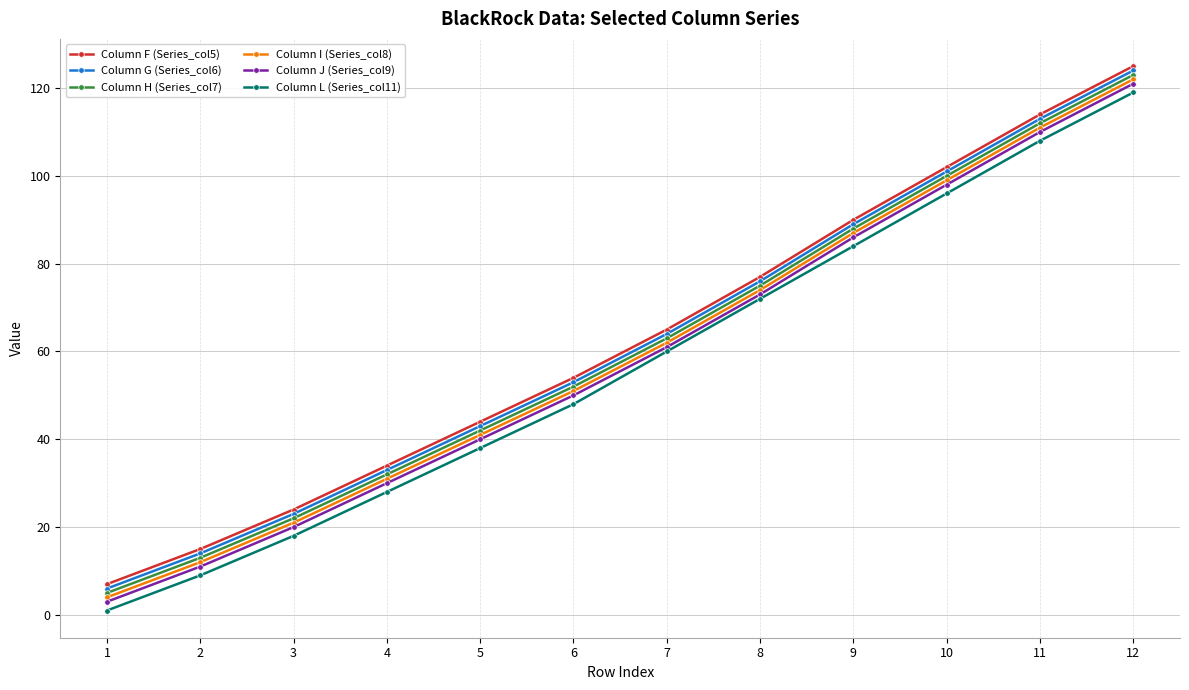

True or false: Column I (Series_col8) and Column J (Series_col9) cross at least once.

False